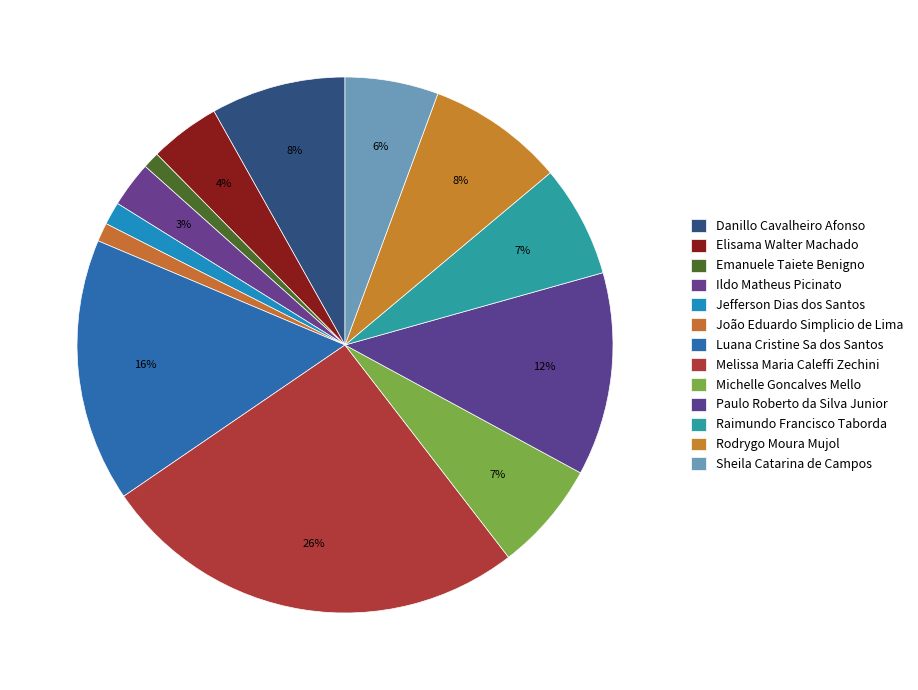

To the nearest percent, what is the average slice percentage?

8%